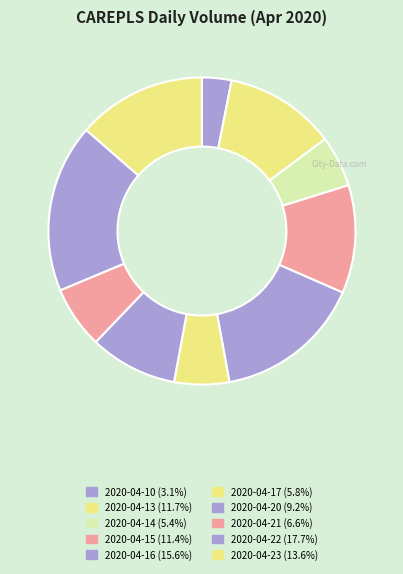

How many slices are in this pie chart?

10